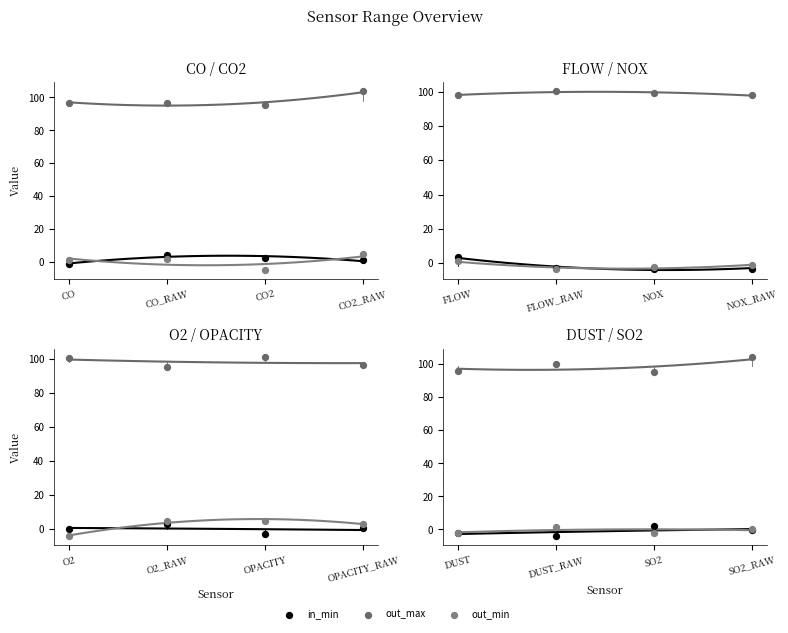

Which series has the largest Y range (max minus min)?

out_max